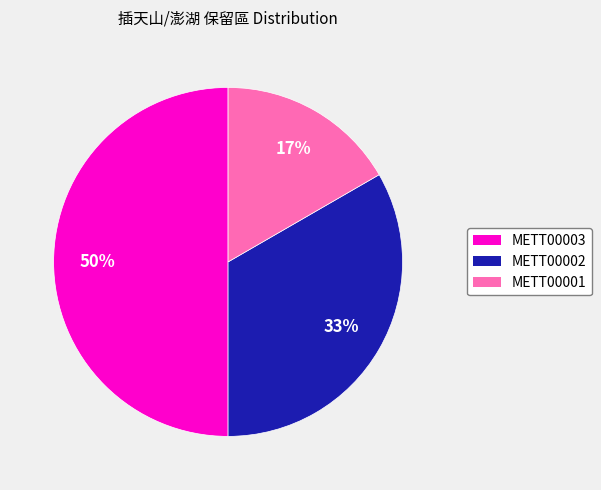

To the nearest percent, what is the combined percentage of METT00003 and METT00002?

83%